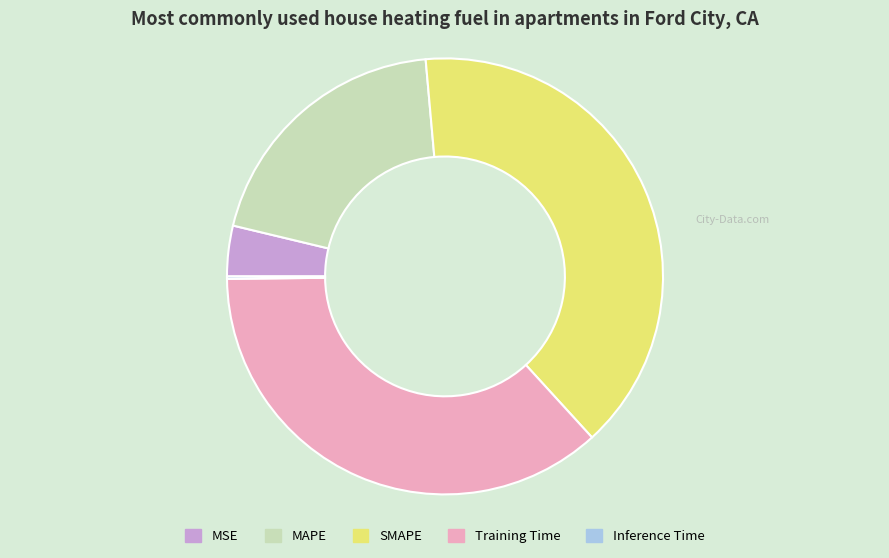

Between MSE and SMAPE, which is larger?

SMAPE